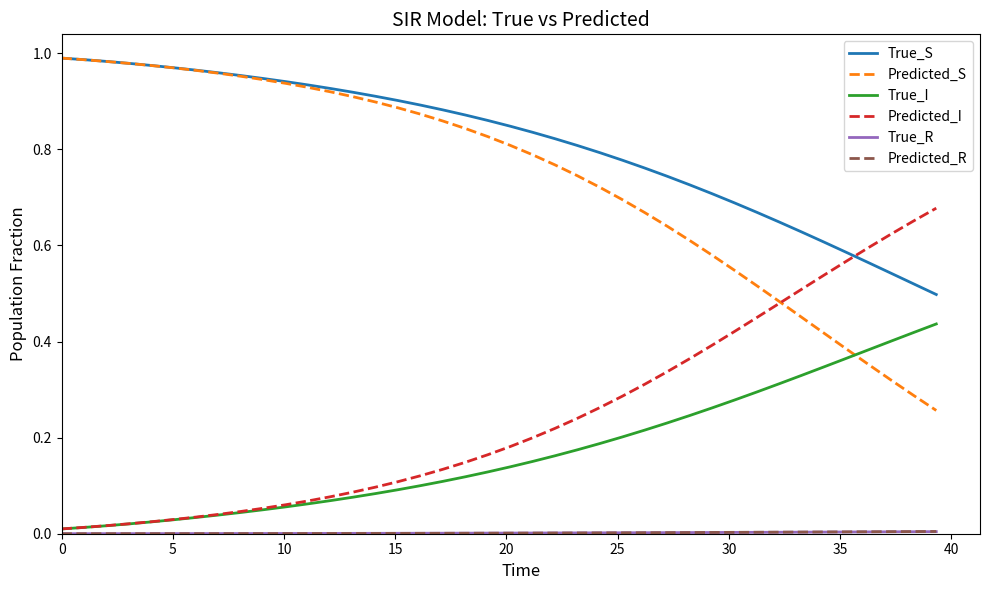

Which series has the largest total across all categories?

True_S